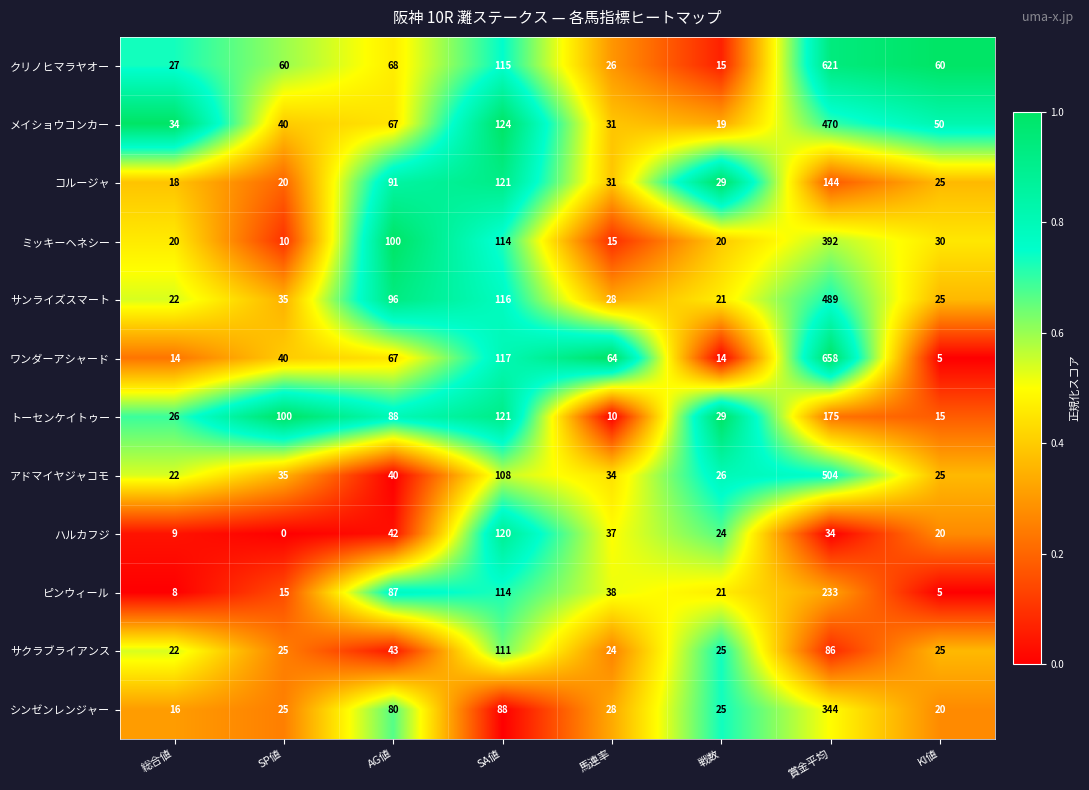

Between 馬連率 and KI値, which series saw the biggest shift?

ワンダーアシャード